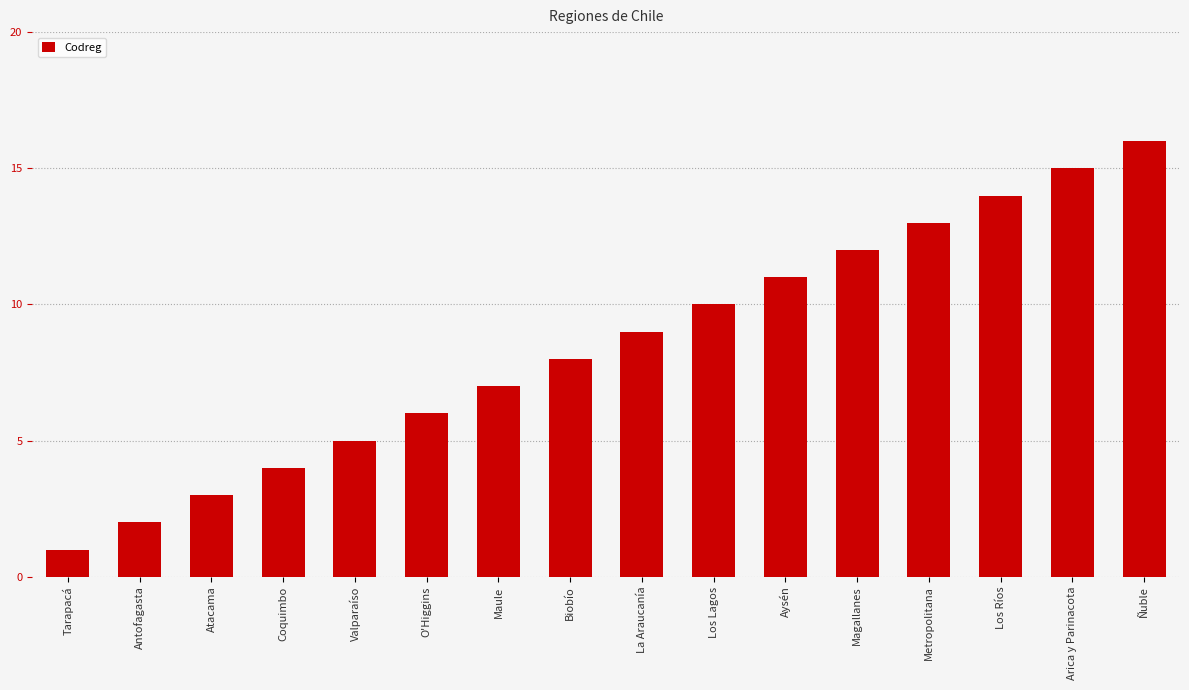

At which label is the value closest to 8?

Biobío